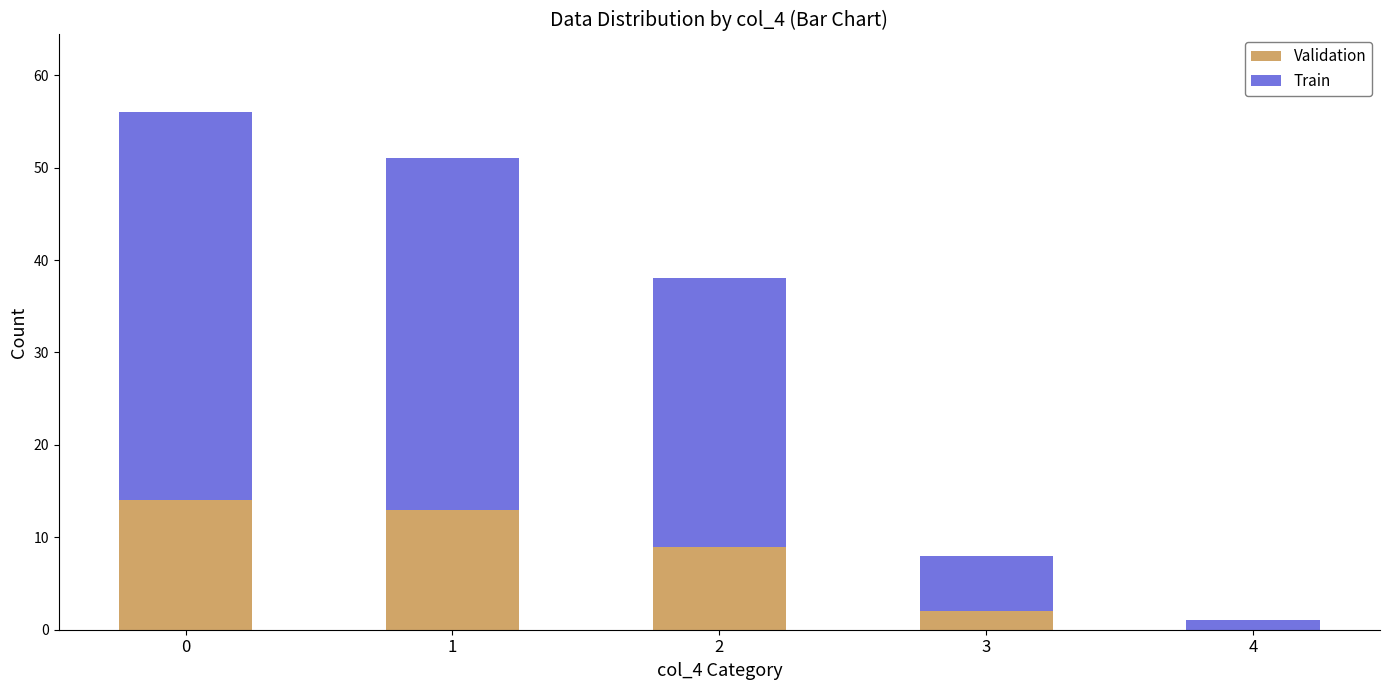

Reading right to left, what are the values for Validation?

4=0	3=2	2=9	1=13	0=14